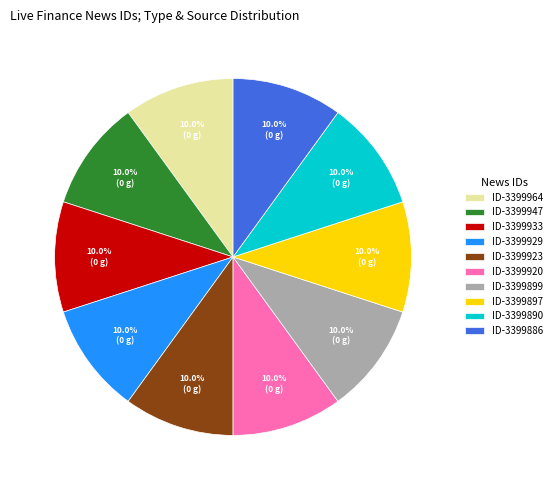

Combined, what portion of the pie is ID-3399947 and ID-3399899?

20.0%